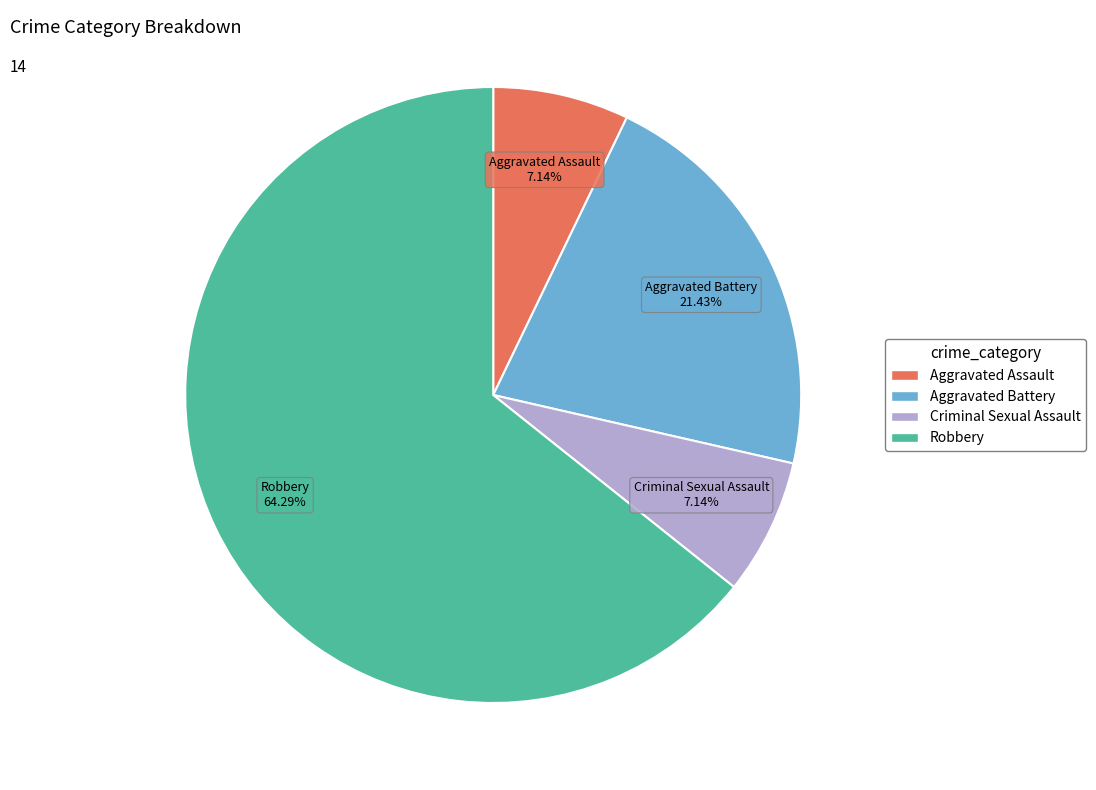

The Aggravated Assault slice represents 1% of the pie. True or false?

False